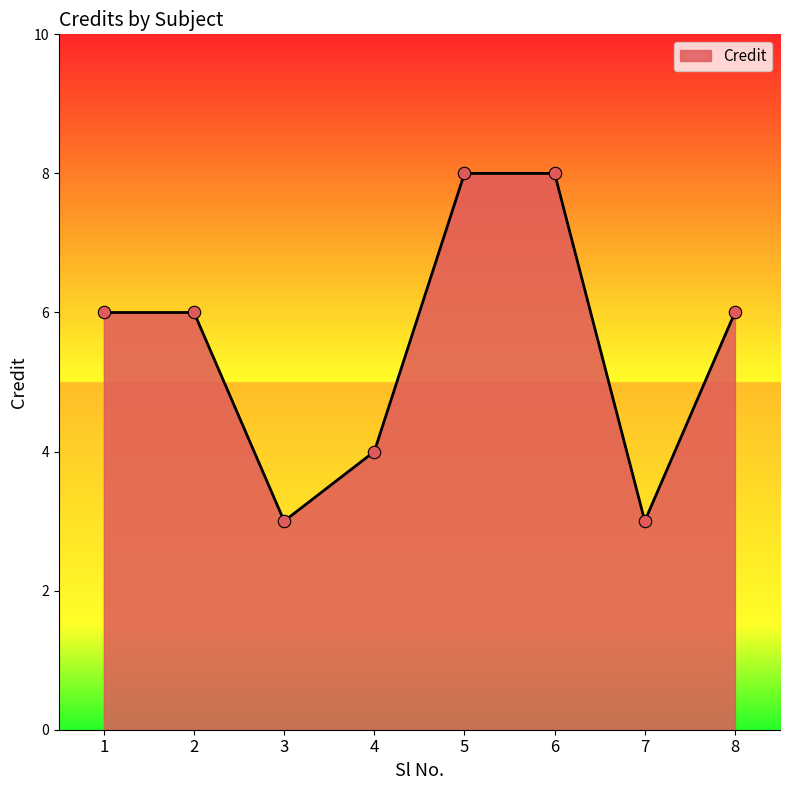

What is the change in value from 2 to 3?

-3